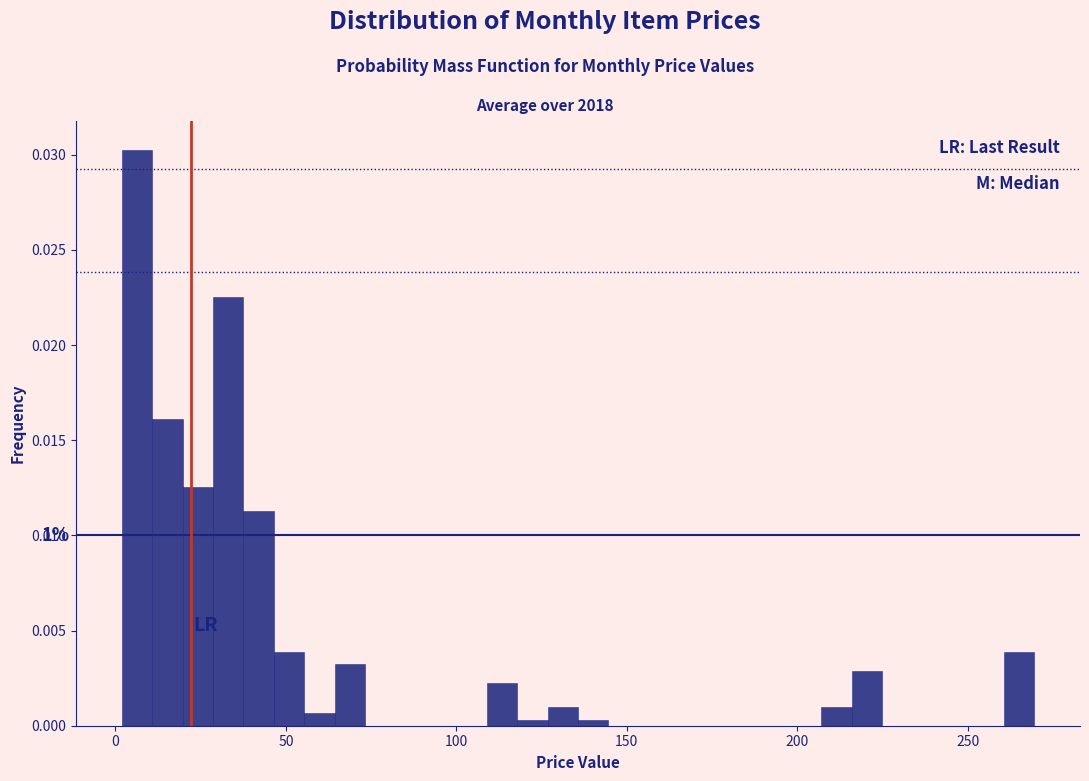

Around what value on the x-axis is the tallest bar? Give the approximate position of its centre, as read against the axis.

5